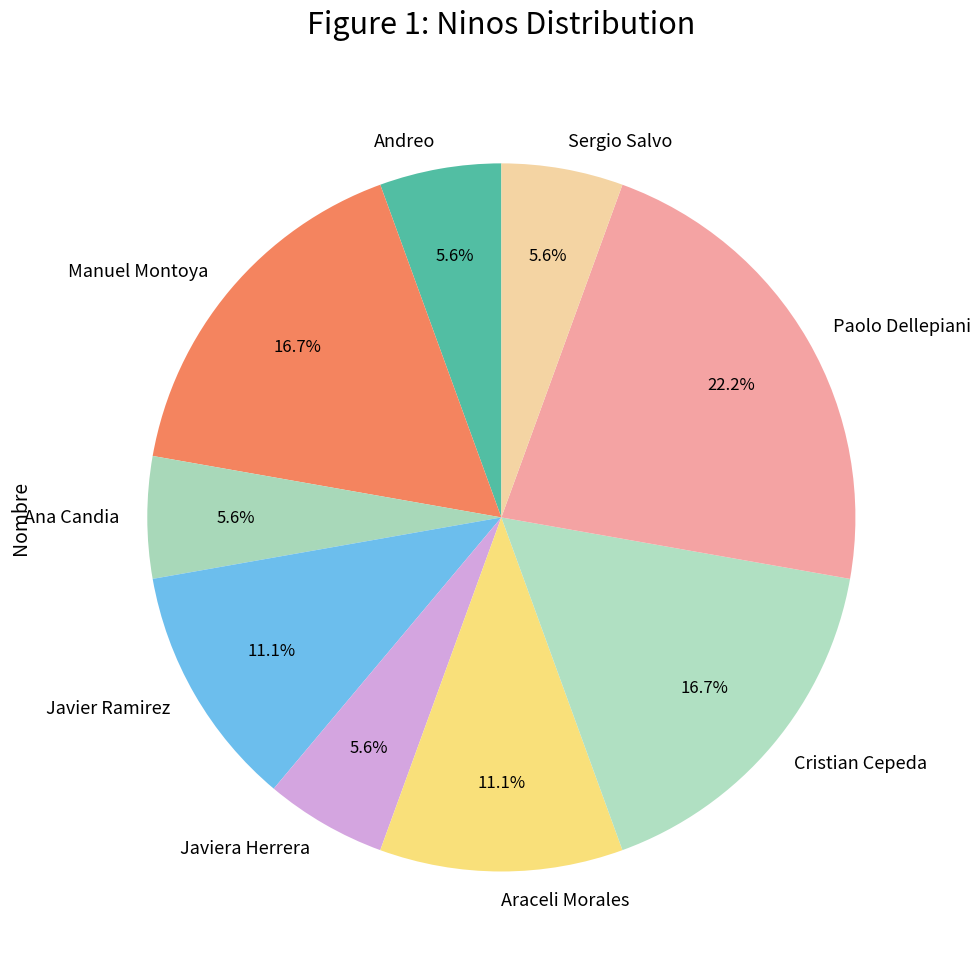

Is Javiera Herrera the majority of the pie?

No